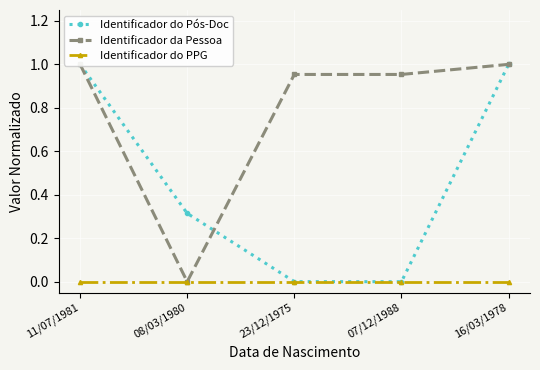

At which label is Identificador do Pós-Doc closest to 0?

07/12/1988